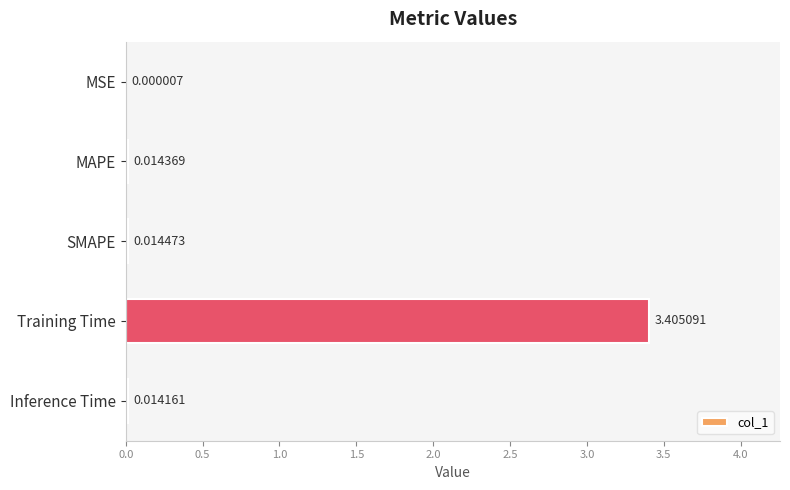

Are the bars horizontal?

Yes